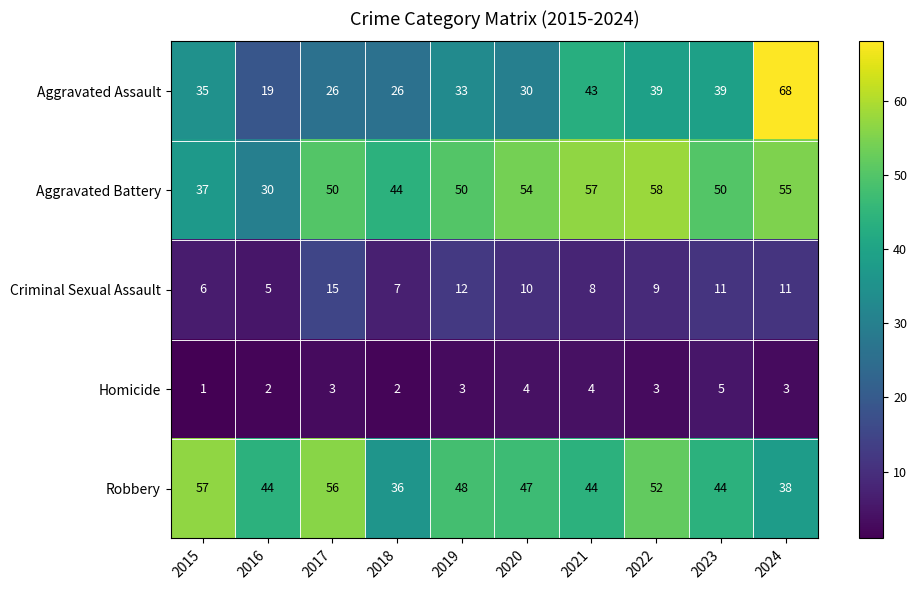

What is the approximate value of Aggravated Assault at 2018, to the nearest 5?

25